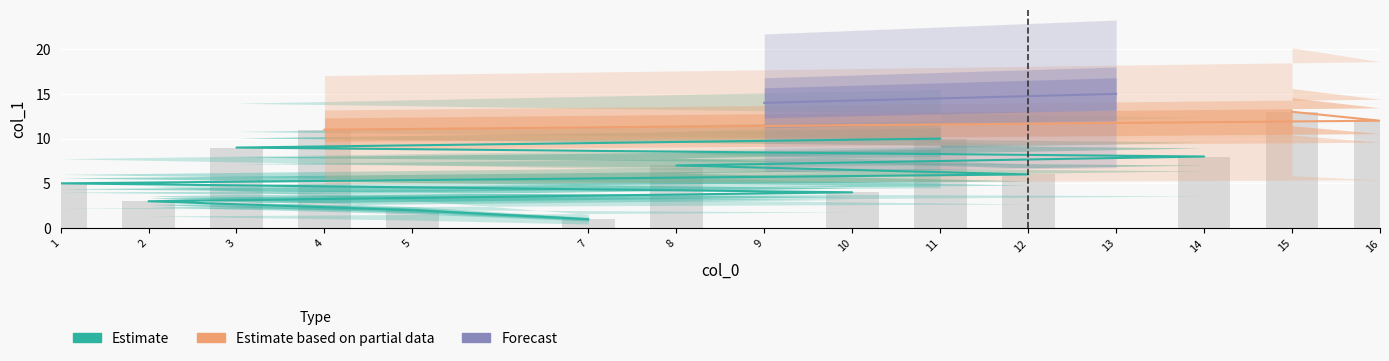

The chart shows a value of 2 at 10. True or false?

False